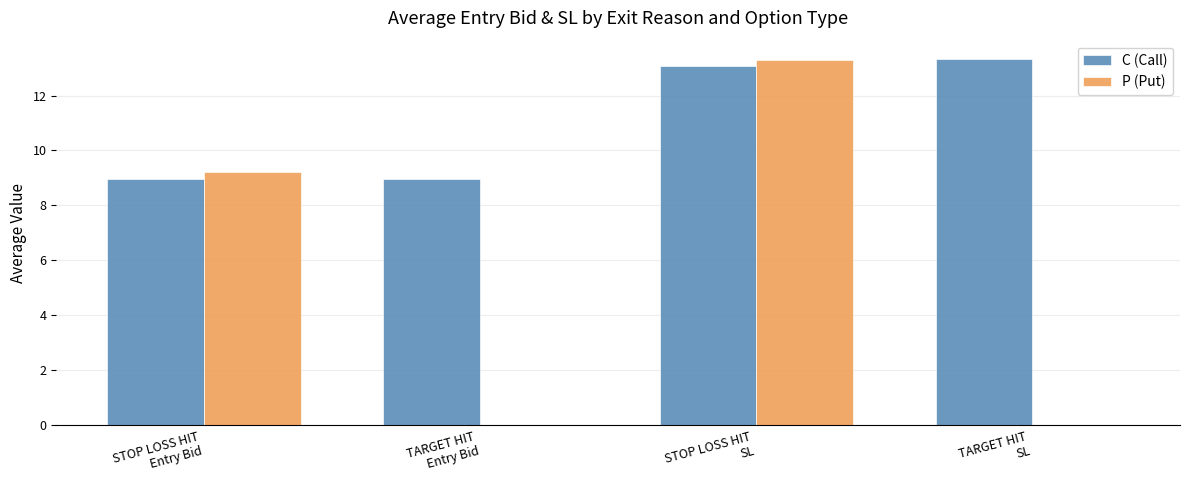

The value of C (Call) at TARGET HIT
Entry Bid is 2.2. True or false?

False